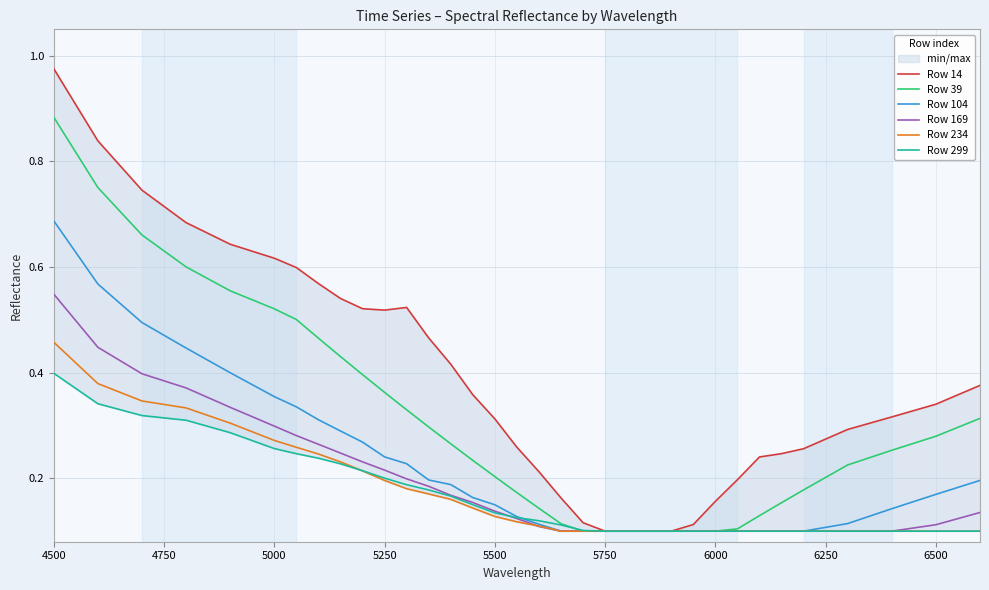

Reading right to left, what are all the values shown in this chart?

Row 14: 0.4	0.3	0.3	0.3	0.3	0.2	0.2	0.2	0.2	0.1	0.1	0.1	0.1	0.1	0.1	0.2	0.2	0.3	0.3	0.4	0.4	0.5	0.5	0.5	0.5	0.5	0.6	0.6	0.6	0.6	0.7	0.7	0.8	1.0
Row 39: 0.3	0.3	0.3	0.2	0.2	0.2	0.1	0.1	0.1	0.1	0.1	0.1	0.1	0.1	0.1	0.1	0.1	0.2	0.2	0.2	0.3	0.3	0.3	0.4	0.4	0.4	0.5	0.5	0.5	0.6	0.6	0.7	0.8	0.9
Row 104: 0.2	0.2	0.1	0.1	0.1	0.1	0.1	0.1	0.1	0.1	0.1	0.1	0.1	0.1	0.1	0.1	0.1	0.1	0.1	0.2	0.2	0.2	0.2	0.2	0.3	0.3	0.3	0.3	0.4	0.4	0.4	0.5	0.6	0.7
Row 169: 0.1	0.1	0.1	0.1	0.1	0.1	0.1	0.1	0.1	0.1	0.1	0.1	0.1	0.1	0.1	0.1	0.1	0.1	0.1	0.2	0.2	0.2	0.2	0.2	0.2	0.2	0.3	0.3	0.3	0.3	0.4	0.4	0.4	0.5
Row 234: 0.1	0.1	0.1	0.1	0.1	0.1	0.1	0.1	0.1	0.1	0.1	0.1	0.1	0.1	0.1	0.1	0.1	0.1	0.1	0.1	0.2	0.2	0.2	0.2	0.2	0.2	0.2	0.3	0.3	0.3	0.3	0.3	0.4	0.5
Row 299: 0.1	0.1	0.1	0.1	0.1	0.1	0.1	0.1	0.1	0.1	0.1	0.1	0.1	0.1	0.1	0.1	0.1	0.1	0.1	0.2	0.2	0.2	0.2	0.2	0.2	0.2	0.2	0.2	0.3	0.3	0.3	0.3	0.3	0.4